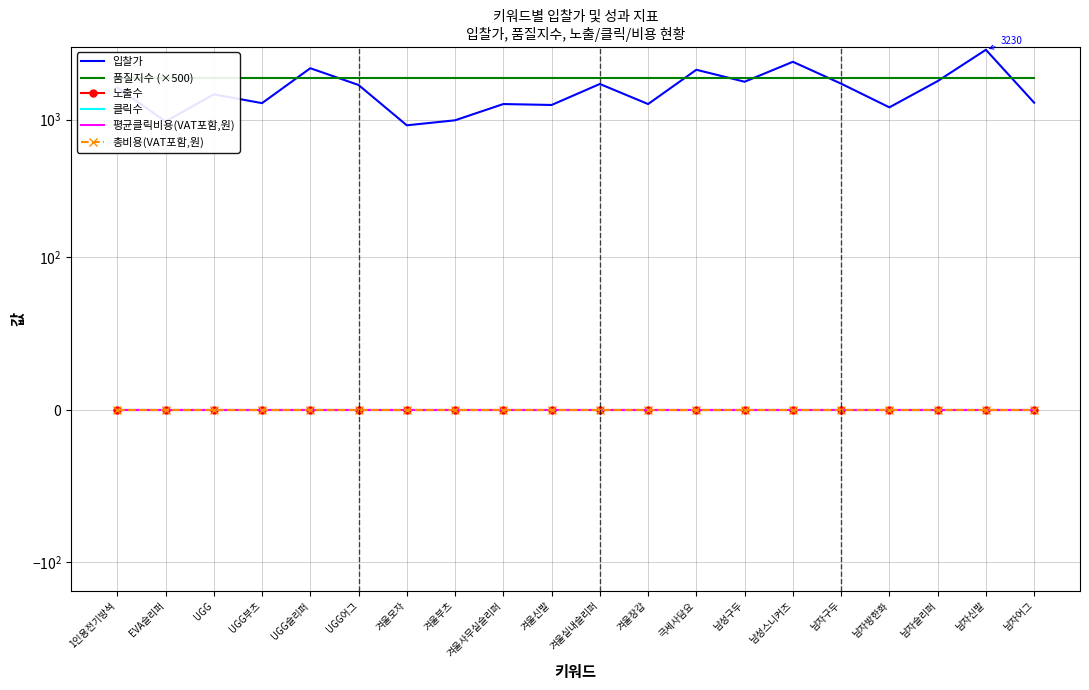

Which series has the largest range (max minus min)?

입찰가